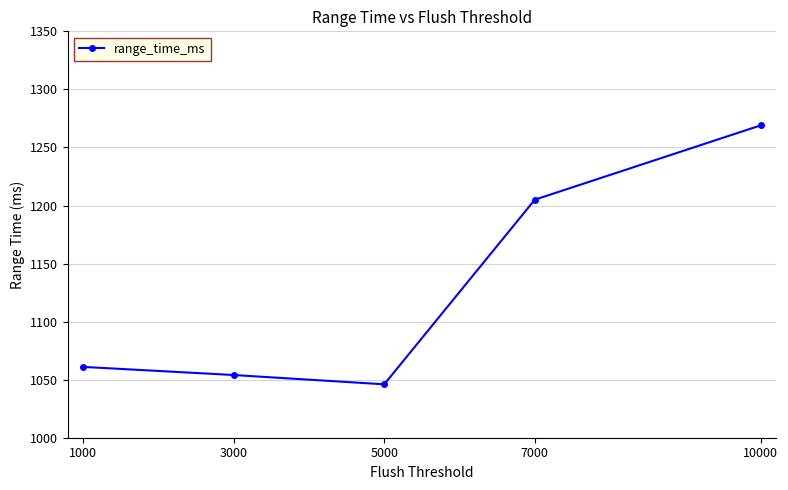

Which category has the highest value across all series?

10000